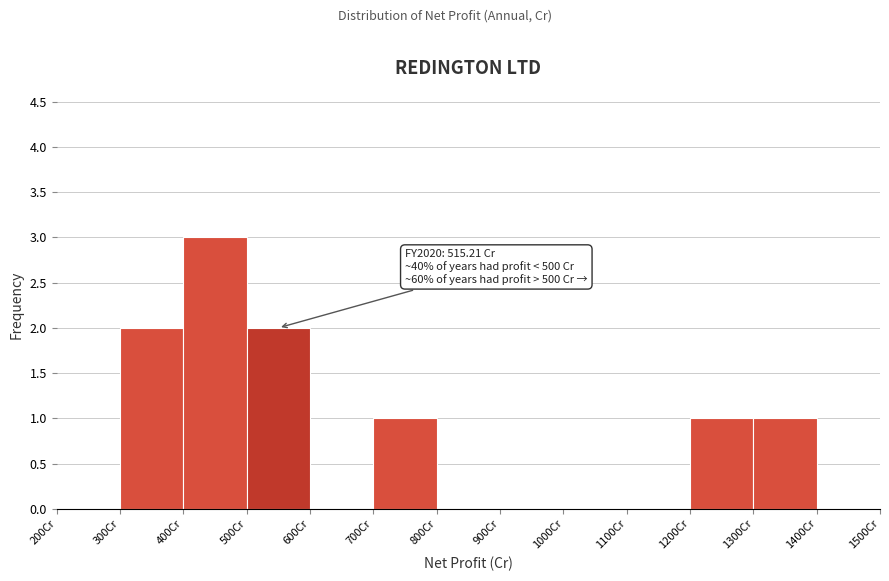

Which range on the x-axis has the tallest bar?

400 to 500